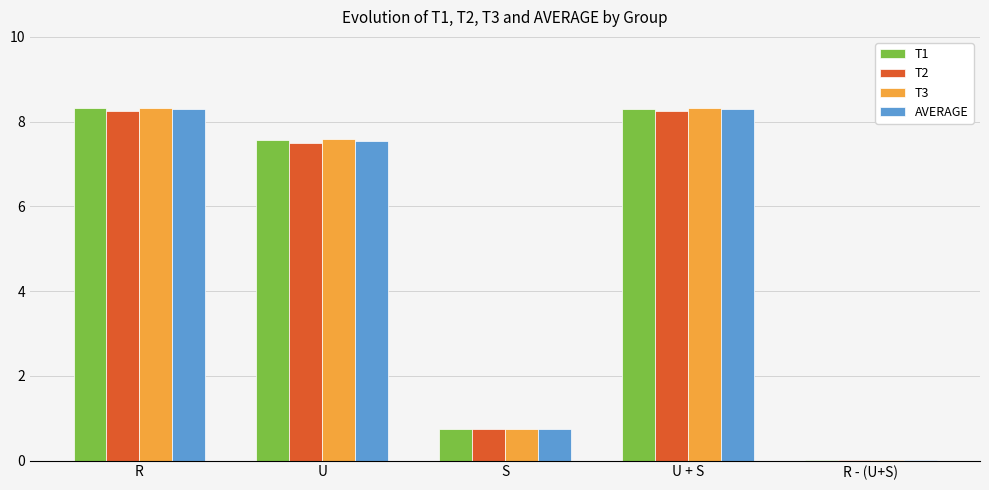

What is the sum of all T3 values?

25.0